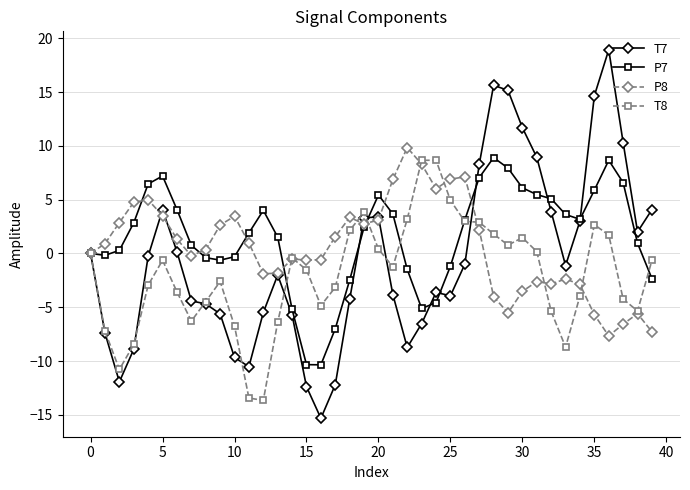

What is the minimum value shown in the chart?

-15.3